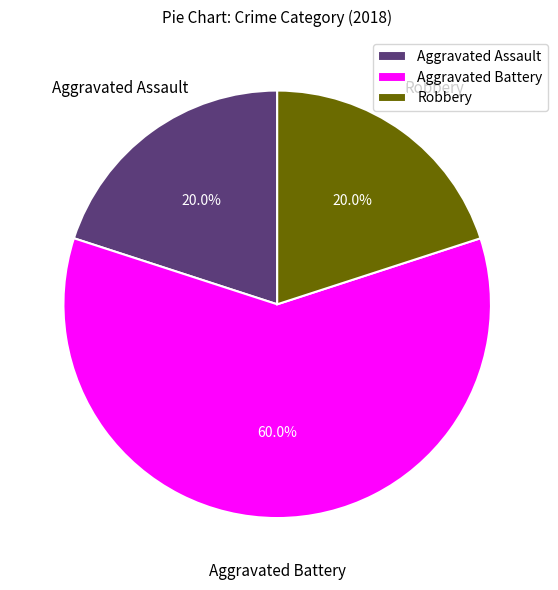

The Robbery slice represents 20% of the pie. True or false?

True